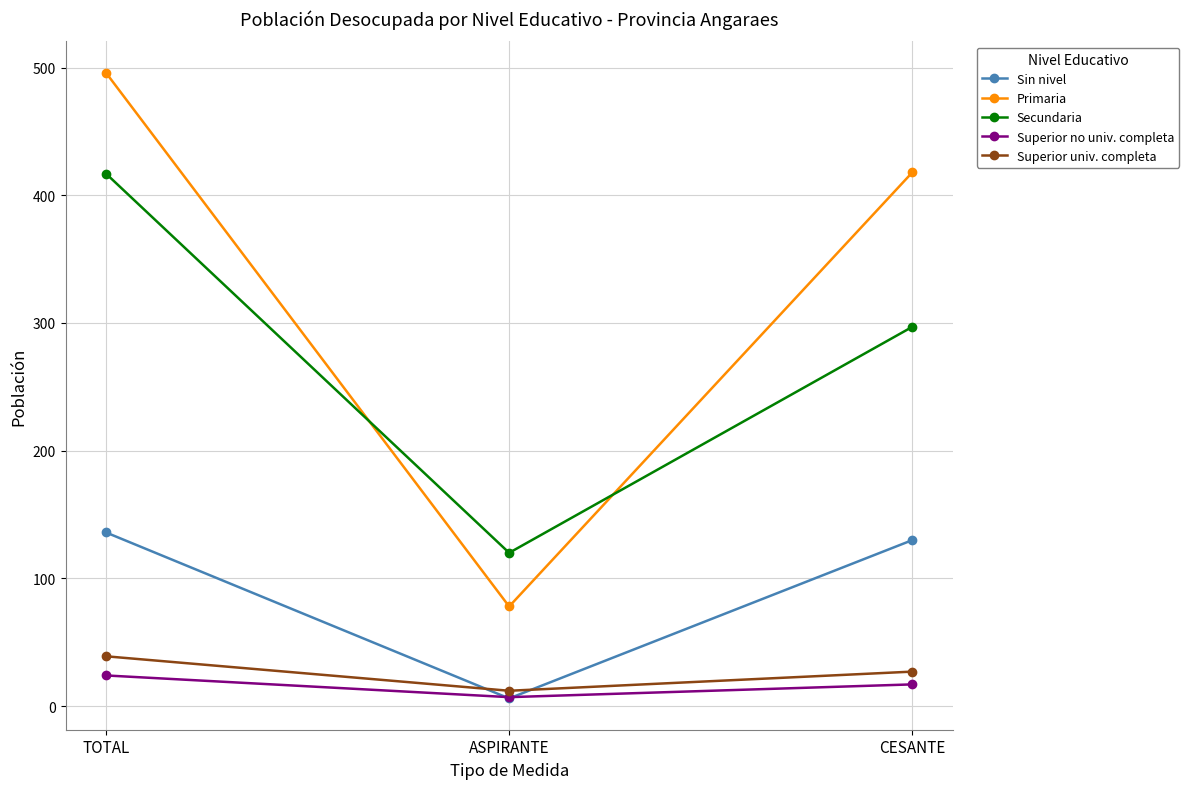

Where is Superior no univ. completa nearest to the value 15?

CESANTE